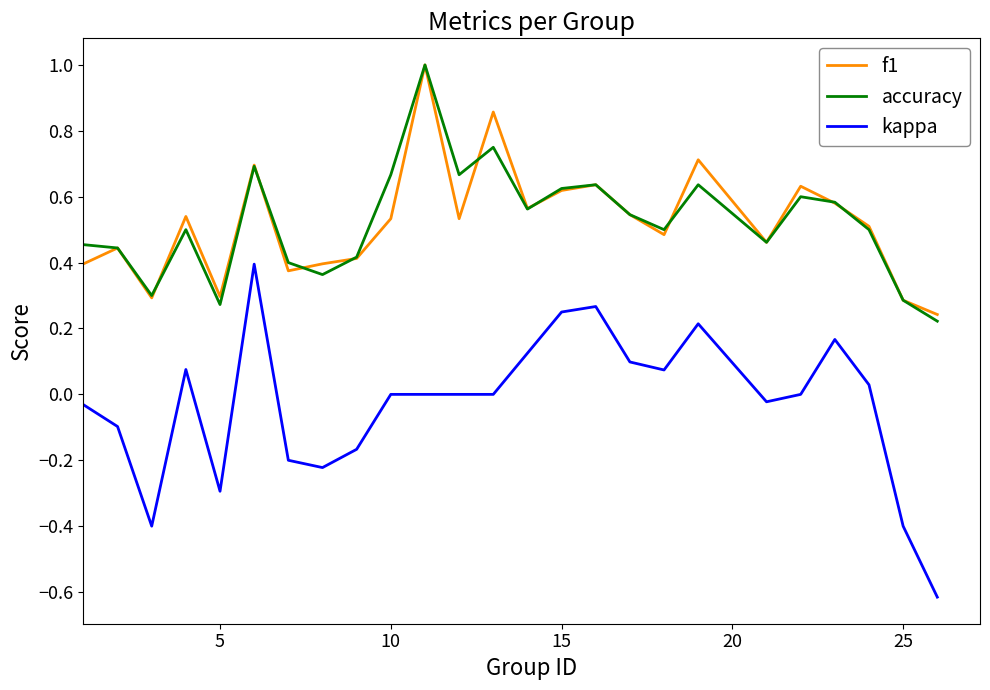

Which series has the largest range (max minus min)?

kappa